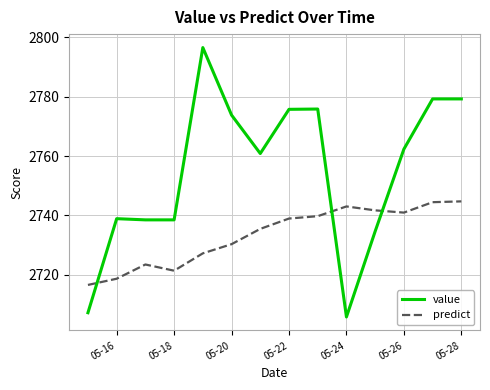

Which series has the largest total across all categories?

value